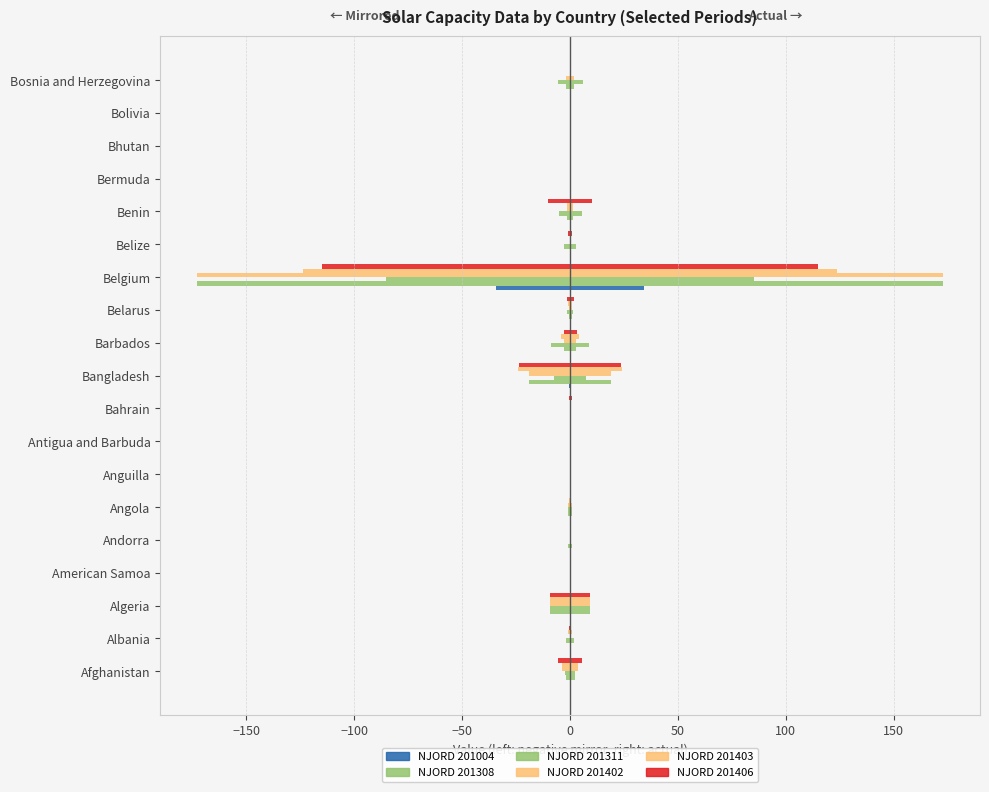

Is the value of NJORD 201004 at Belgium greater than the value of NJORD 201402 at Bahrain?

No